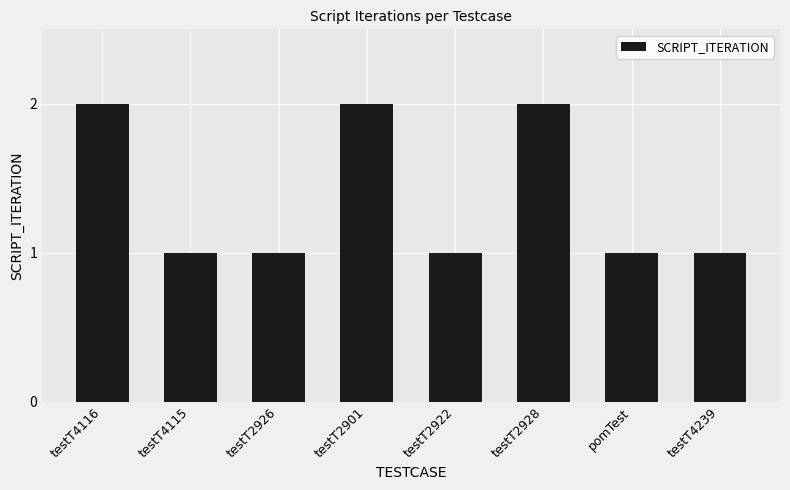

Reading left to right, extract all data points from this chart.

2	1	1	2	1	2	1	1